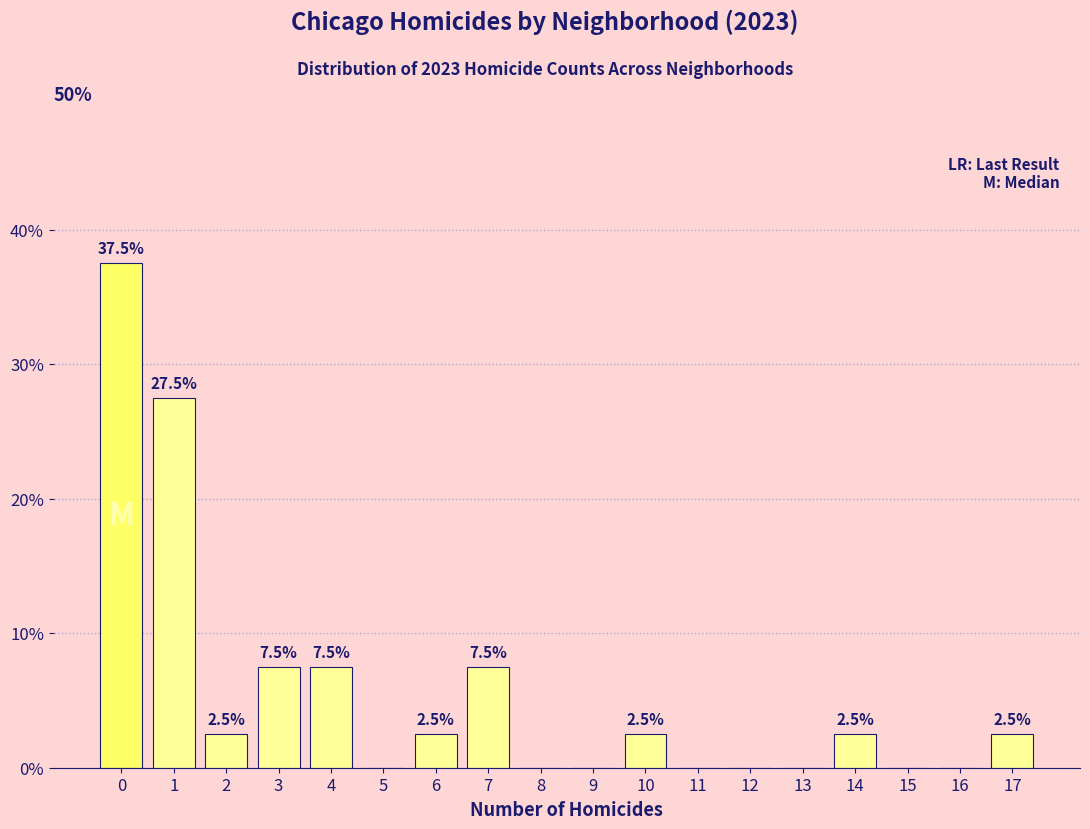

Are the bars horizontal?

No